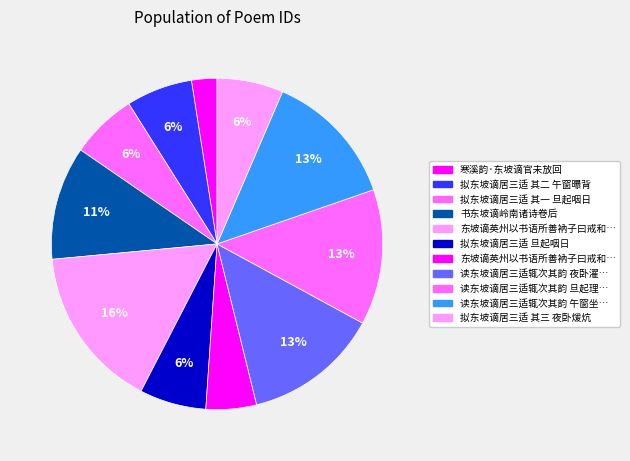

Count the number of slices in the pie.

11